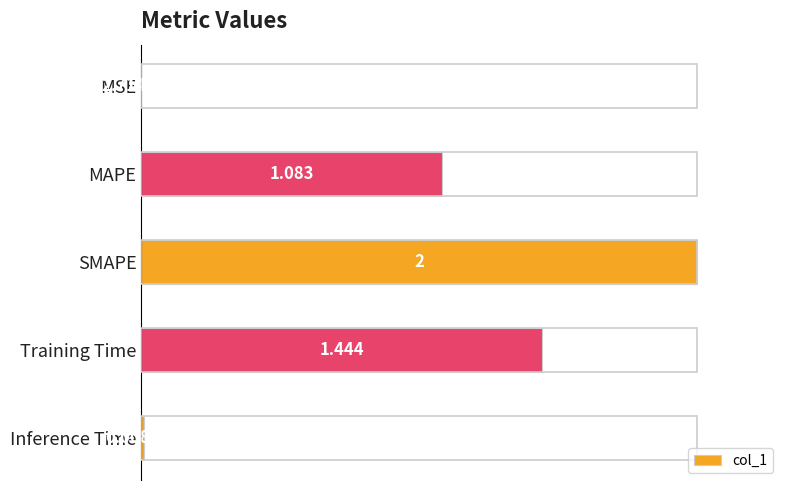

Are the bars horizontal?

Yes